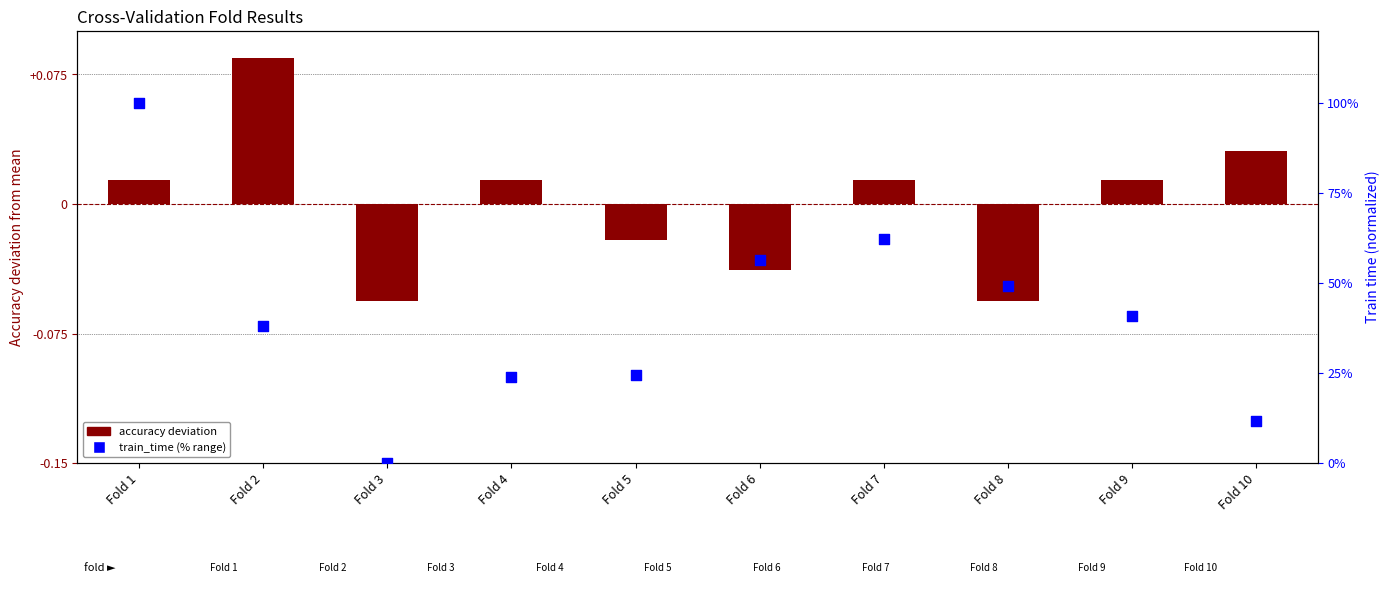

Which series has the largest Y range (max minus min)?

train_time (% range)